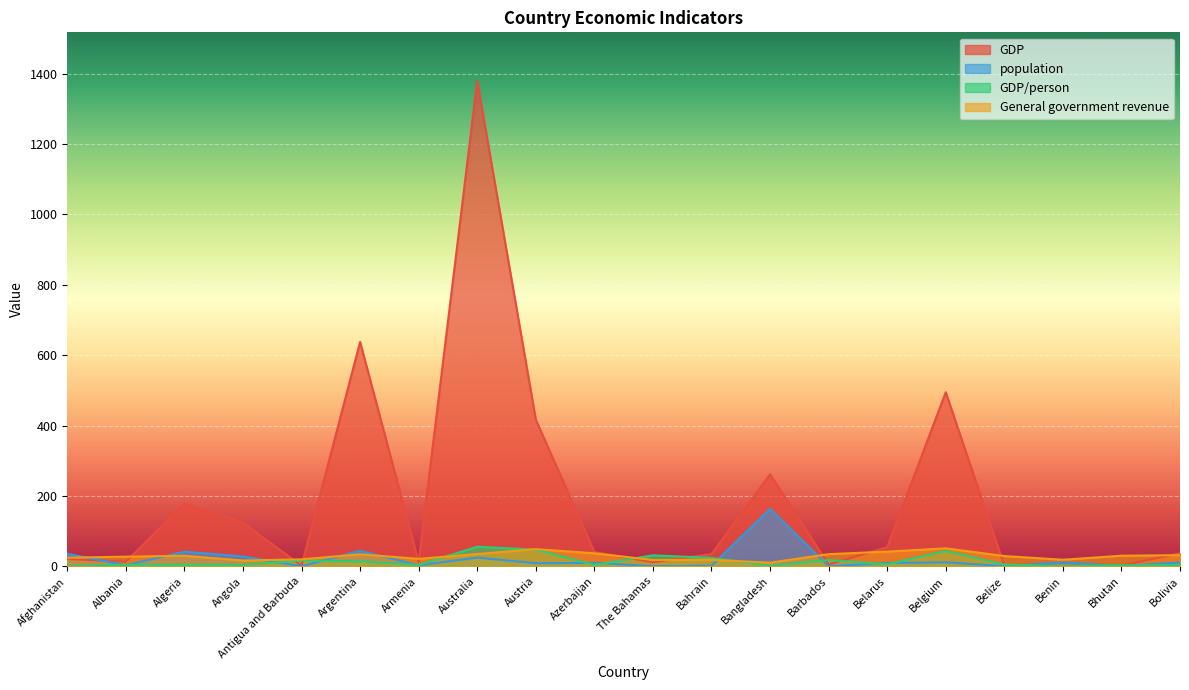

Where do GDP and GDP/person first cross each other?

Angola and Antigua and Barbuda